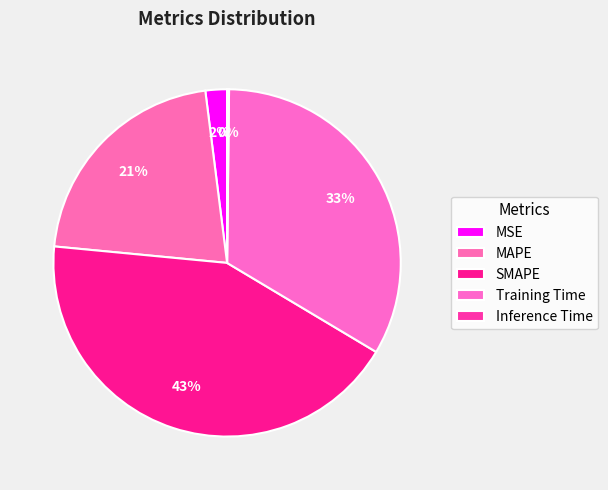

What is the change in value from Training Time to Inference Time?

-1.5